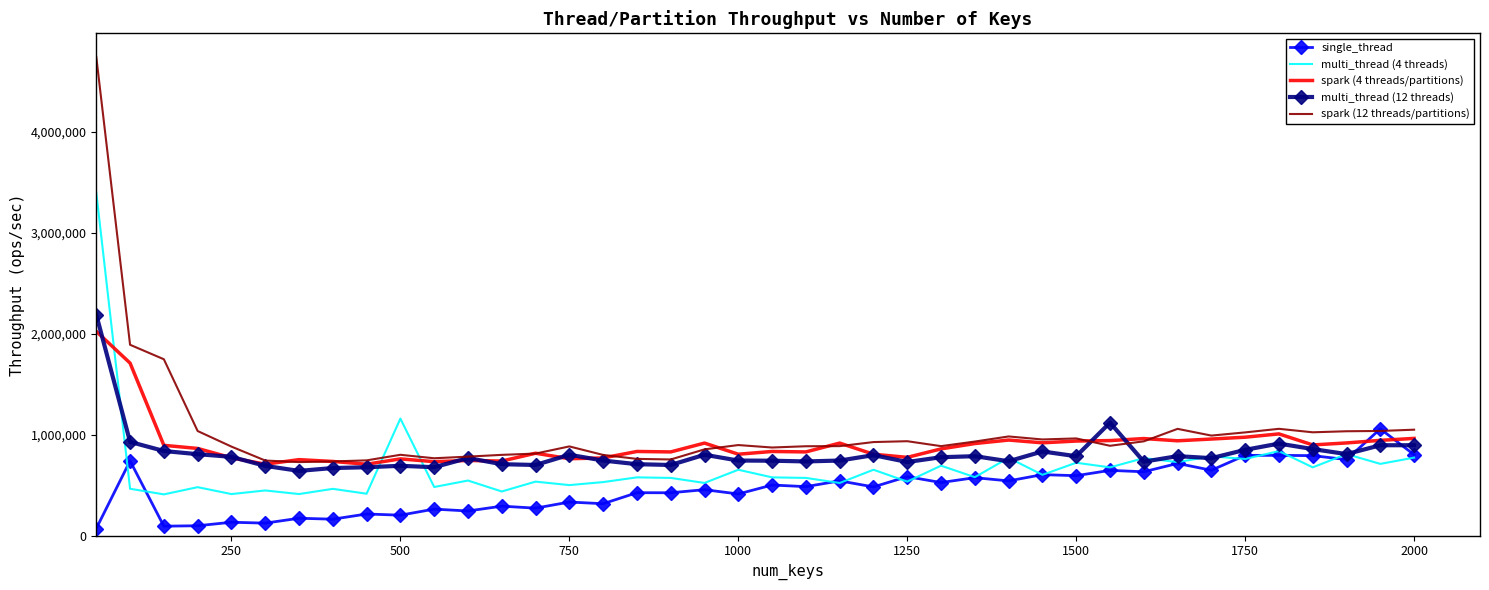

What is the maximum value shown in the chart?

4742495